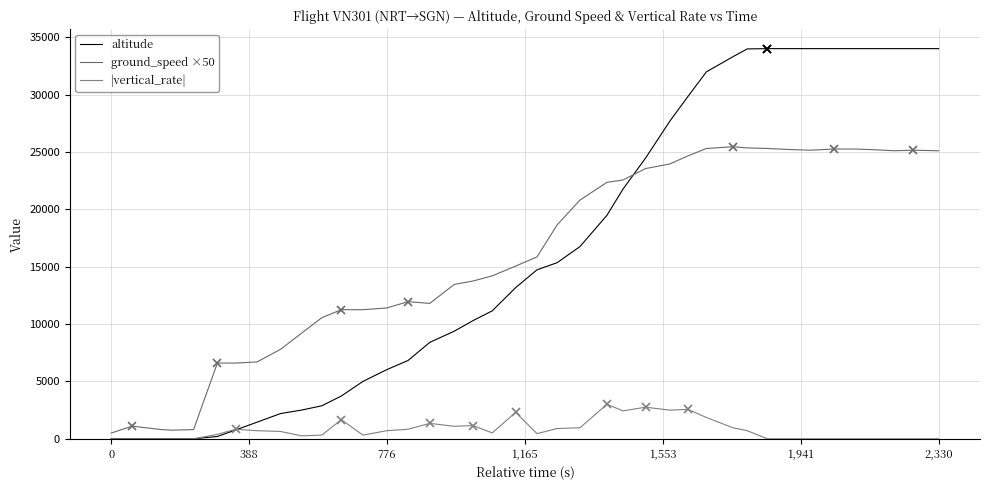

True or false: |vertical_rate| has a value of 1546 at 388.

False